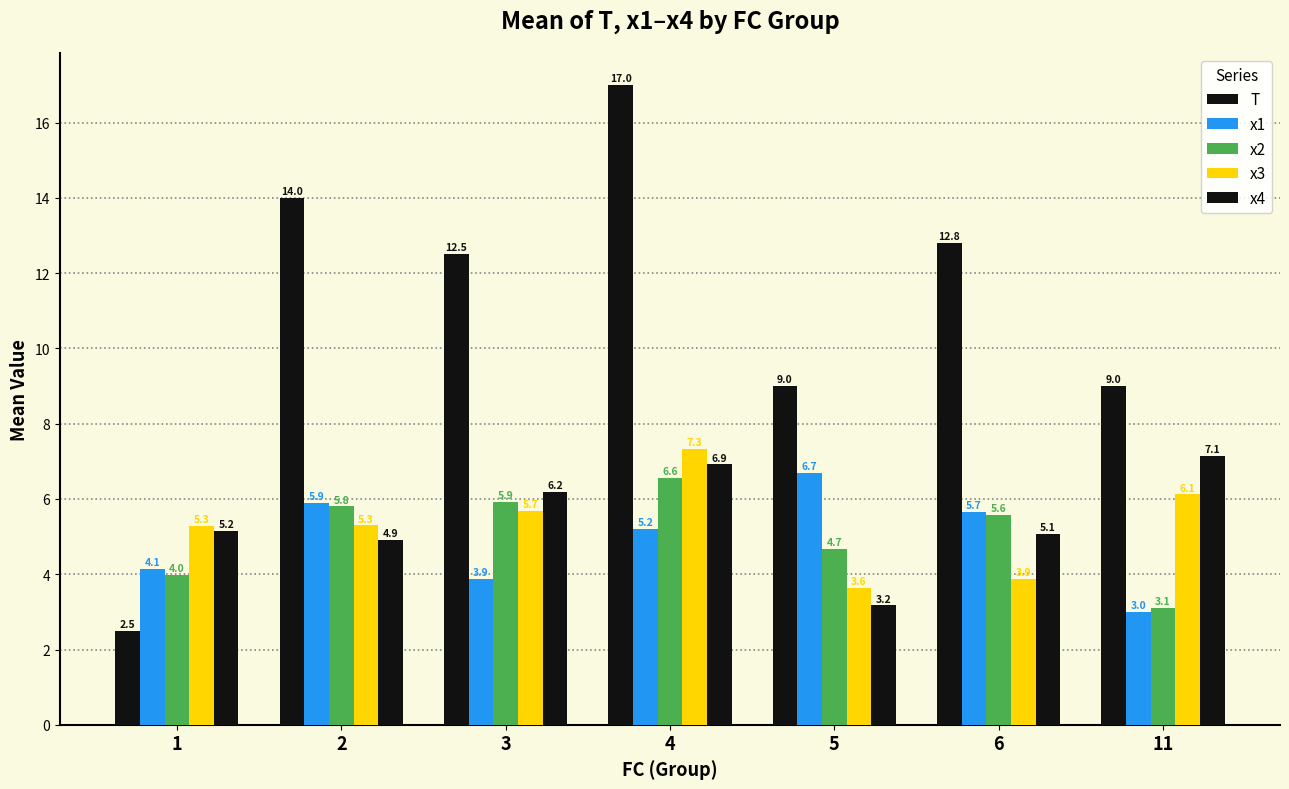

At which label does x2 reach its peak?

4